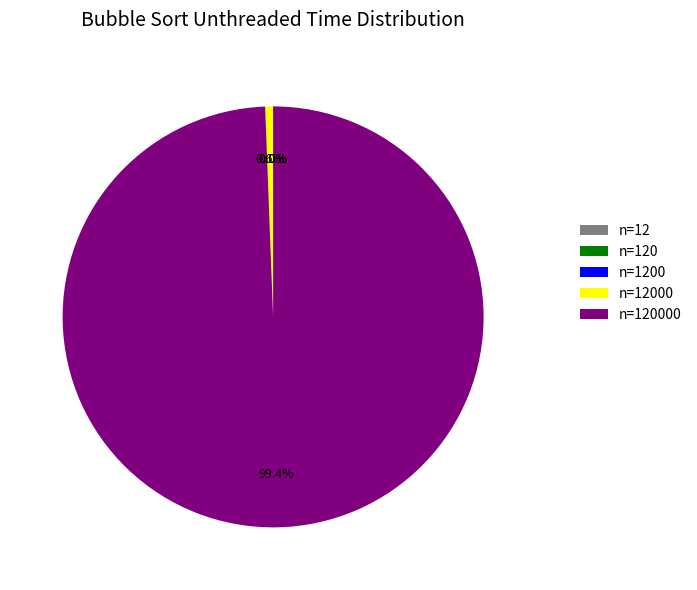

Is there any slice that represents more than half of the pie?

Yes